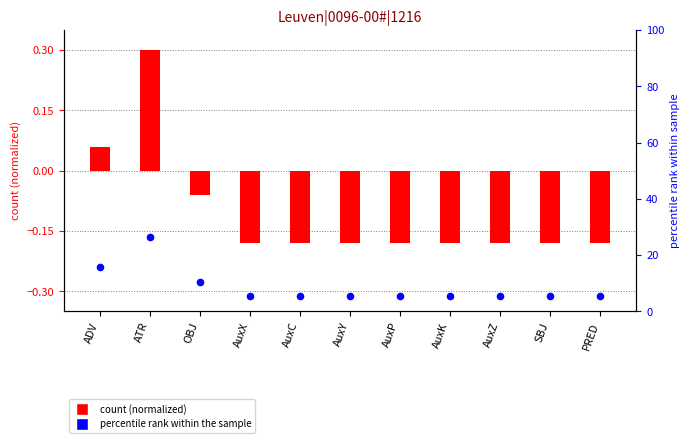

What is the total value across all series at AuxK?

5.1